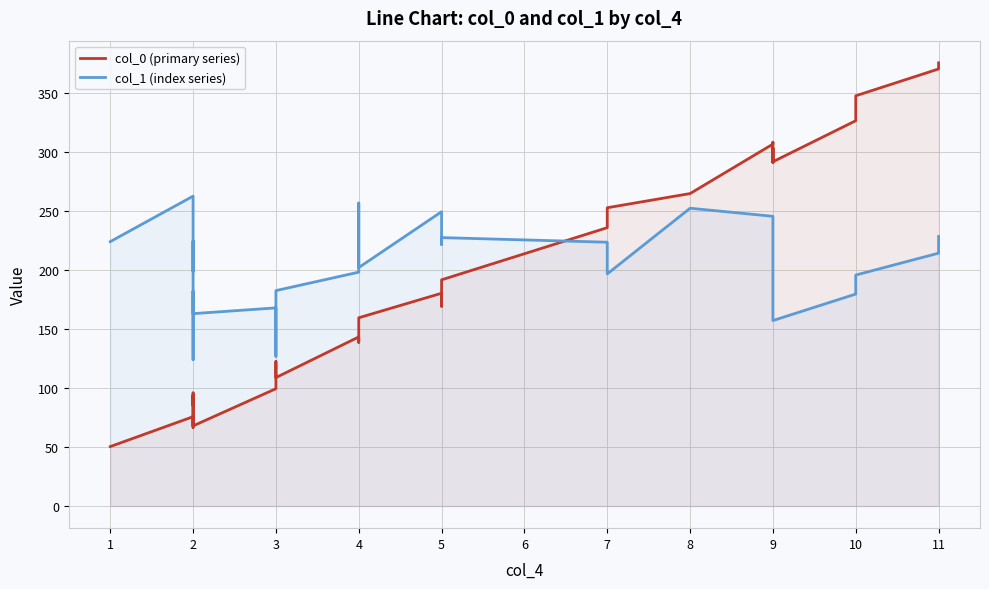

Between 2 and 8, which series saw the biggest shift?

col_0 (primary series)